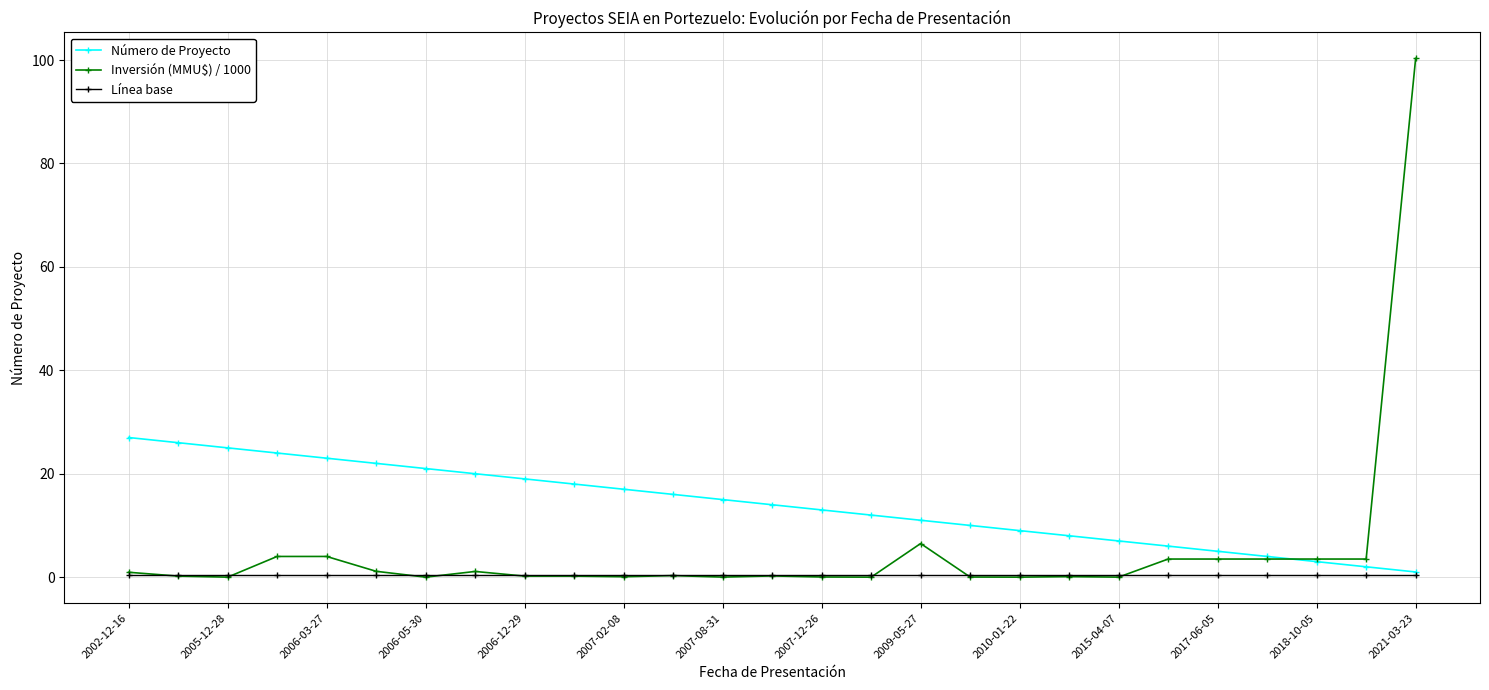

Which series has the largest range (max minus min)?

Inversión (MMU$) / 1000